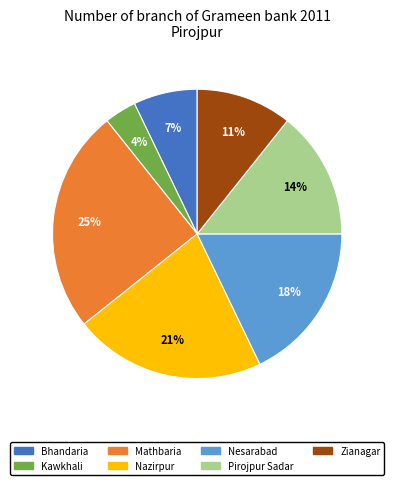

Rank the categories by value from lowest to highest.

Kawkhali, Bhandaria, Zianagar, Pirojpur Sadar, Nesarabad, Nazirpur, Mathbaria